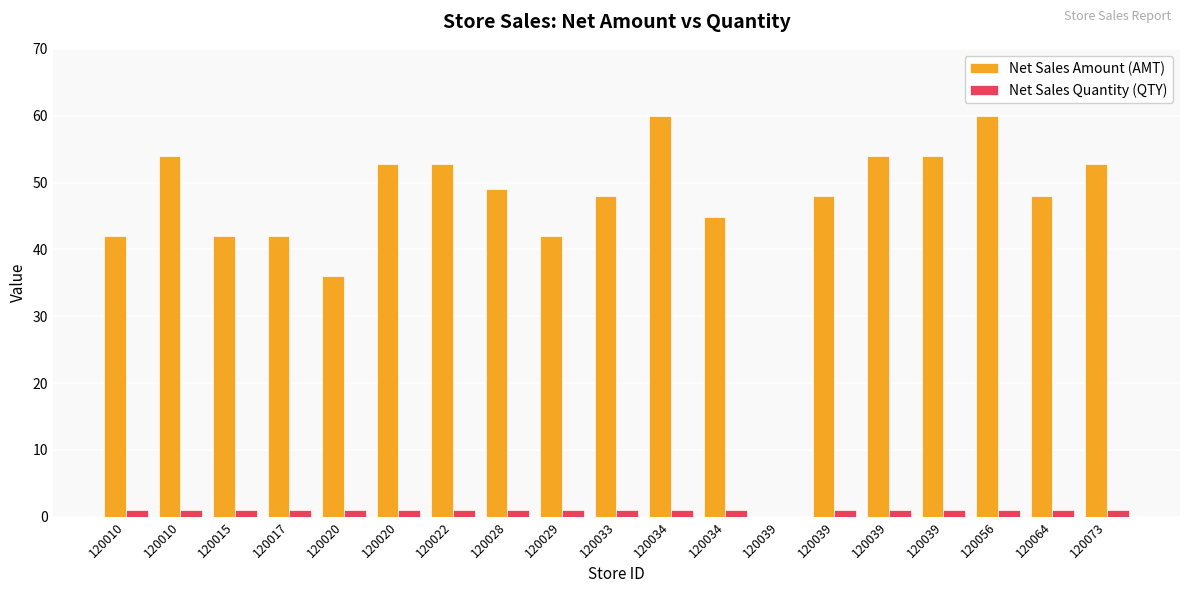

How many values in Net Sales Quantity (QTY) are above zero?

18